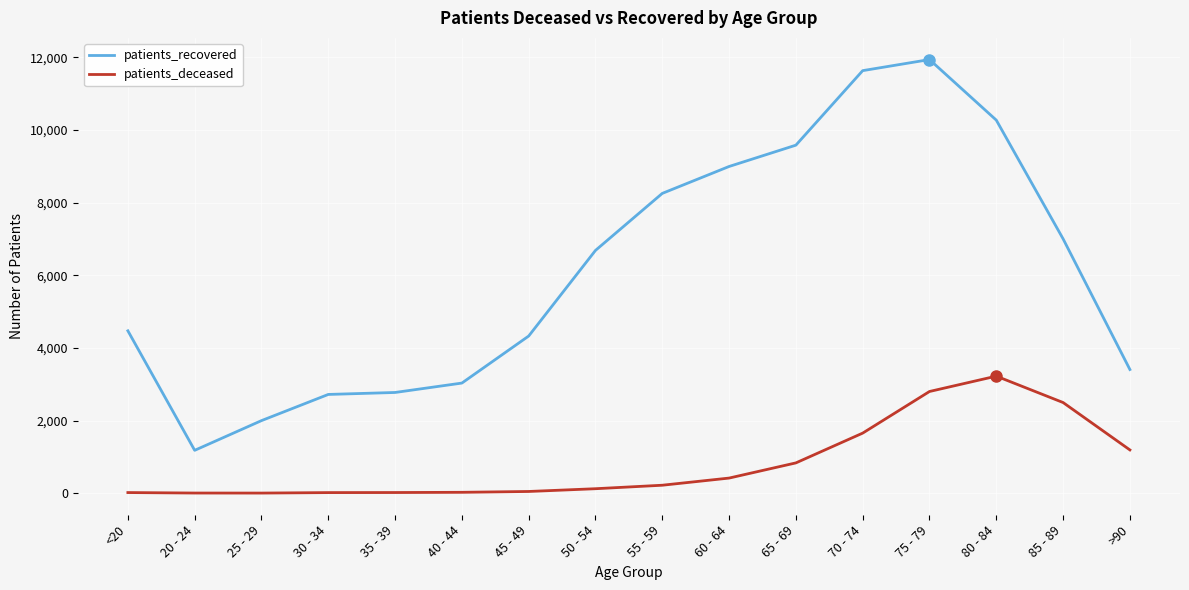

What is the lowest value of the patients_recovered series?

1180